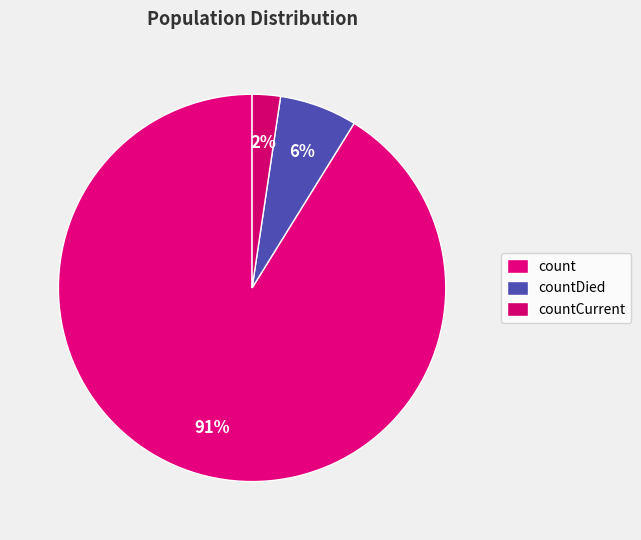

How many segments does this pie chart have?

3